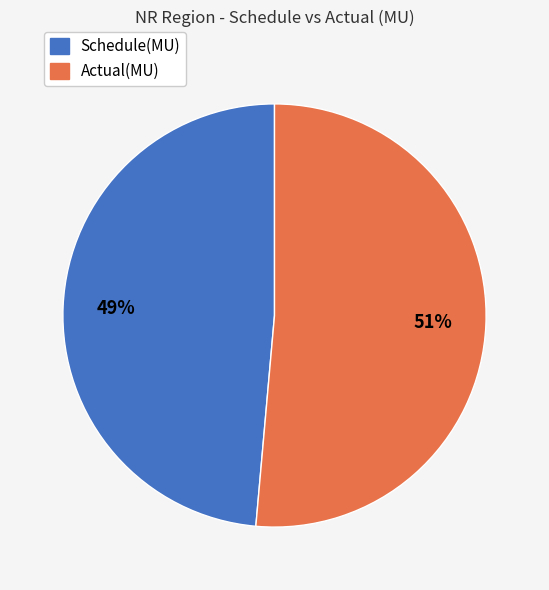

What is the smallest slice in the pie chart?

Schedule(MU)